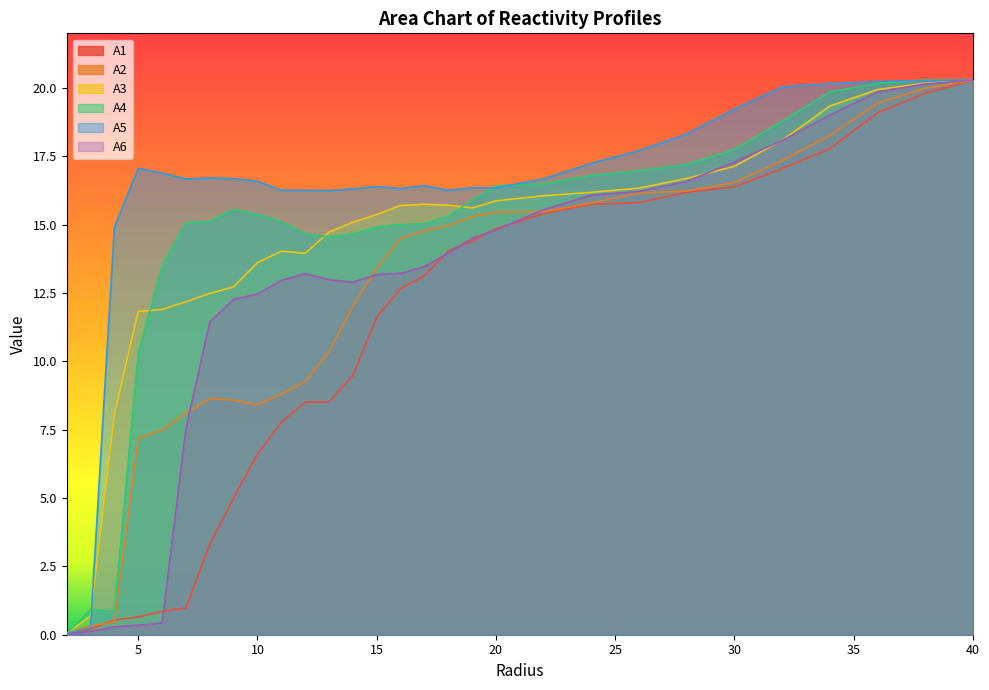

At which category does A5 reach its first local valley?

7.0